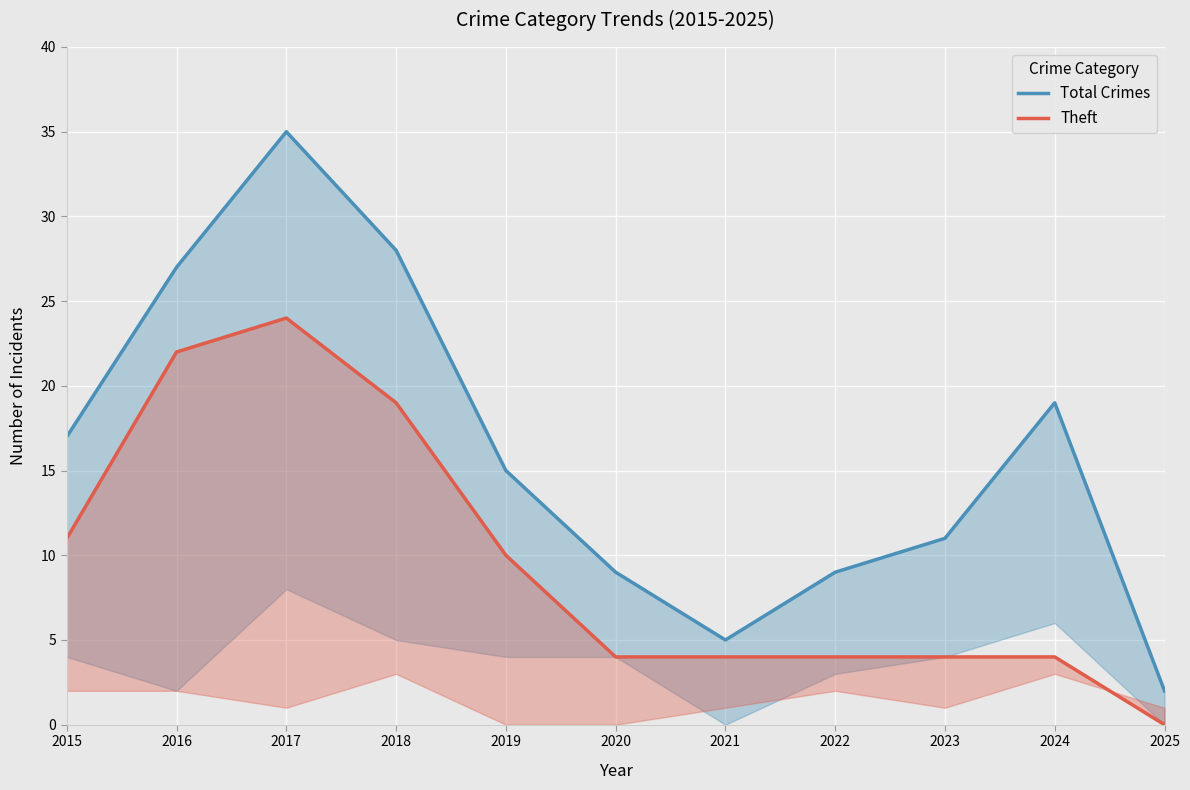

Is the value of Total Crimes at 2020 greater than the value of Theft at 2021?

Yes